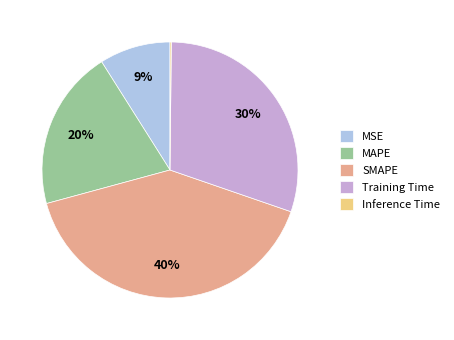

Which category has the biggest portion of the pie?

SMAPE